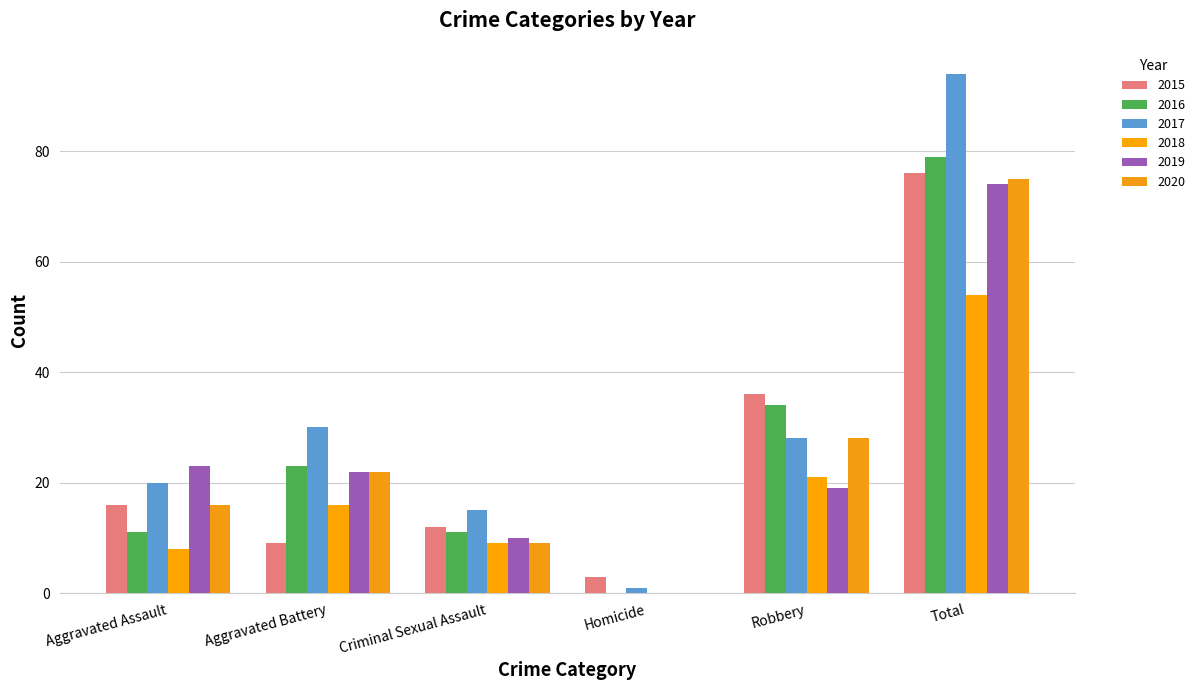

Count the number of data series in this chart.

6